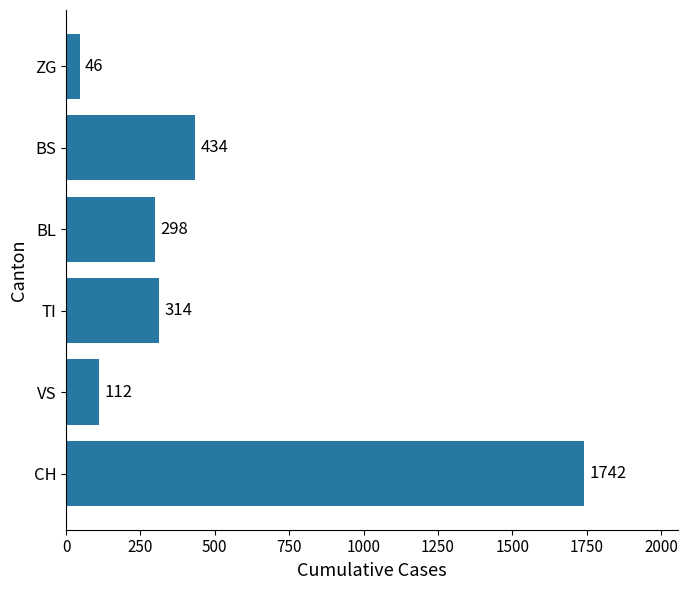

Which label corresponds to the smallest value in the chart?

ZG